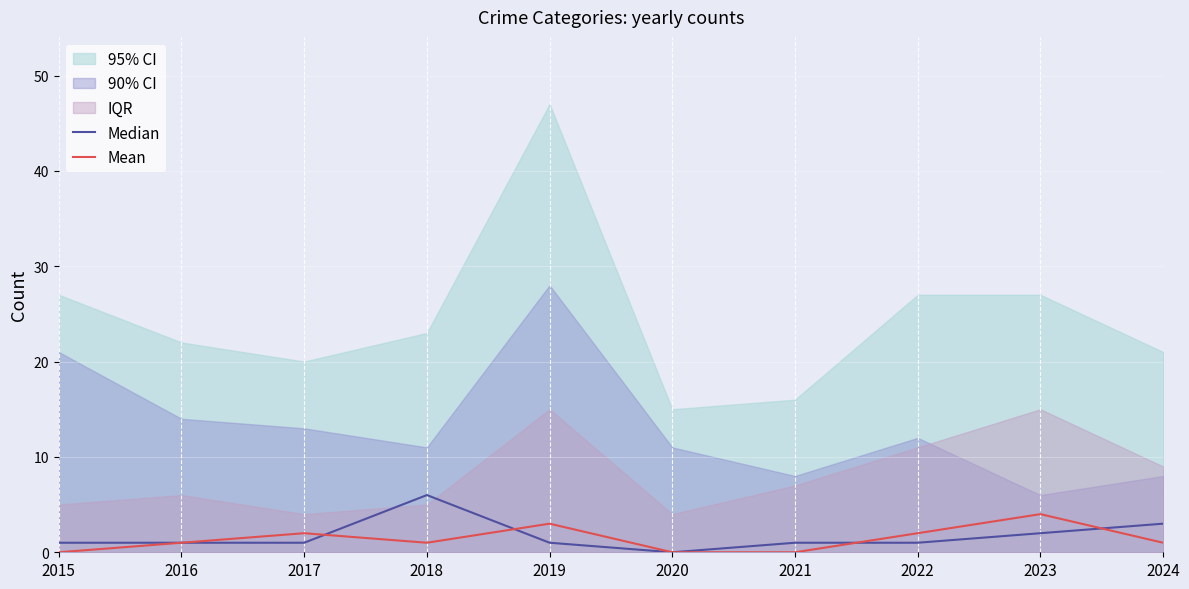

Reading left to right, list all the values displayed in this chart.

Median: 1	1	1	6	1	0	1	1	2	3
Mean: 0	1	2	1	3	0	0	2	4	1